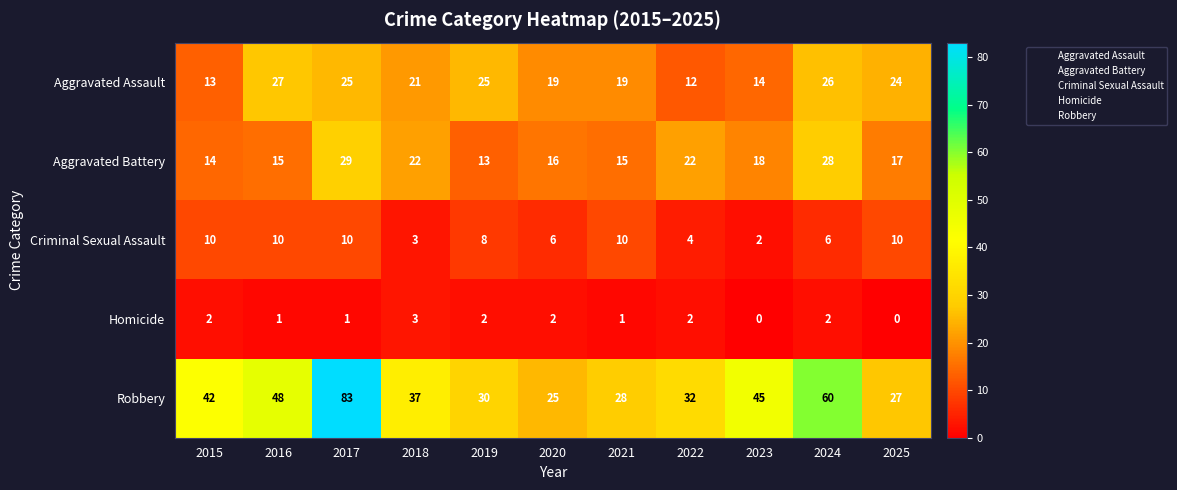

Which category has the highest value in the Homicide series?

2018